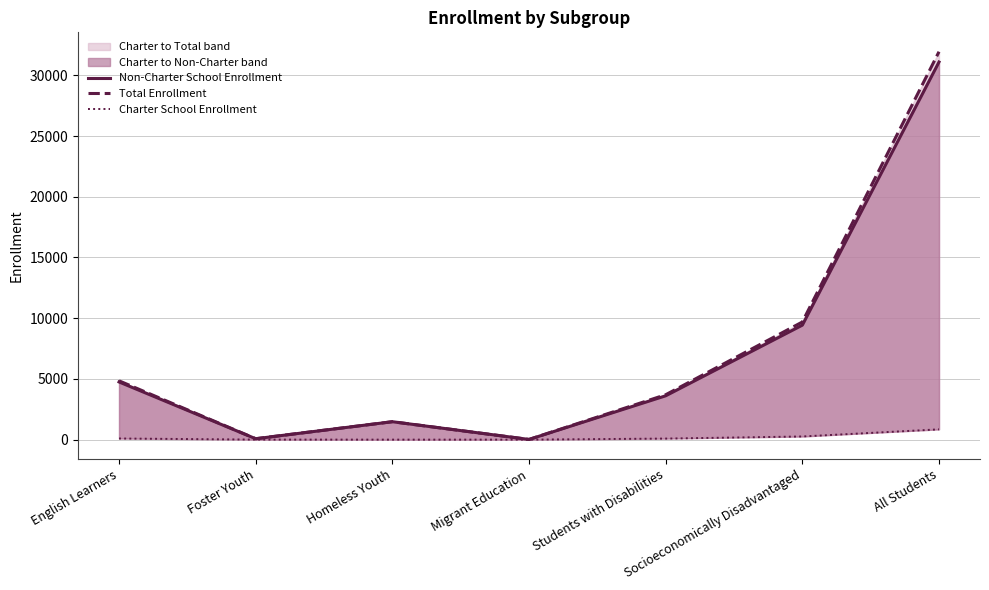

Which series has the largest total across all categories?

Total Enrollment